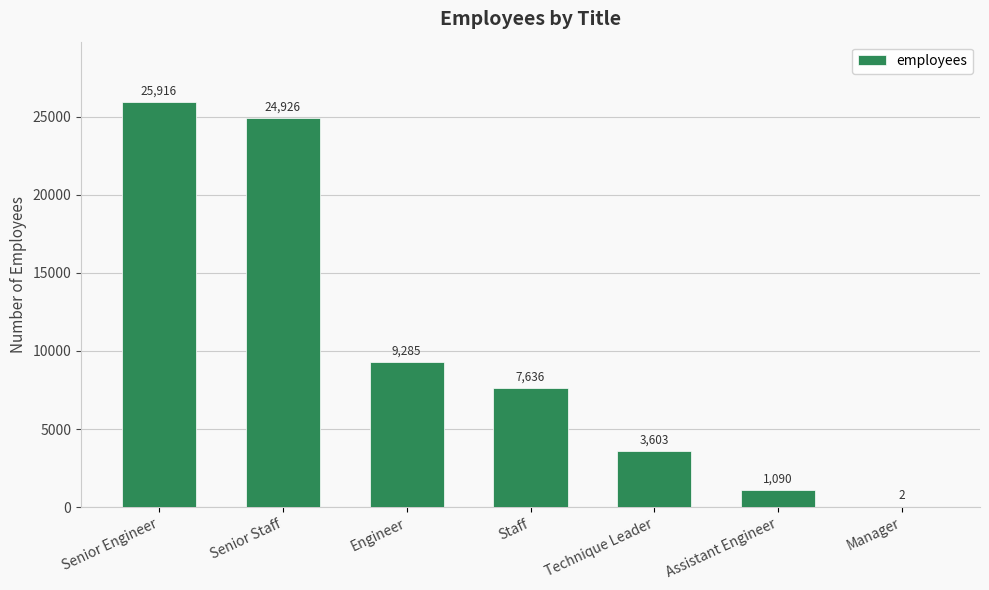

What is the sum of all values?

72458